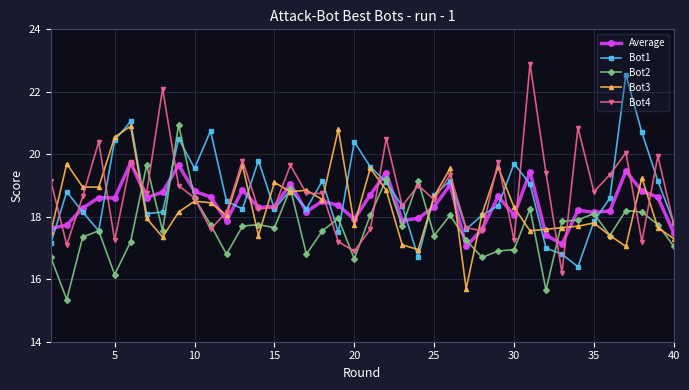

What is the maximum value for Bot3?

20.9